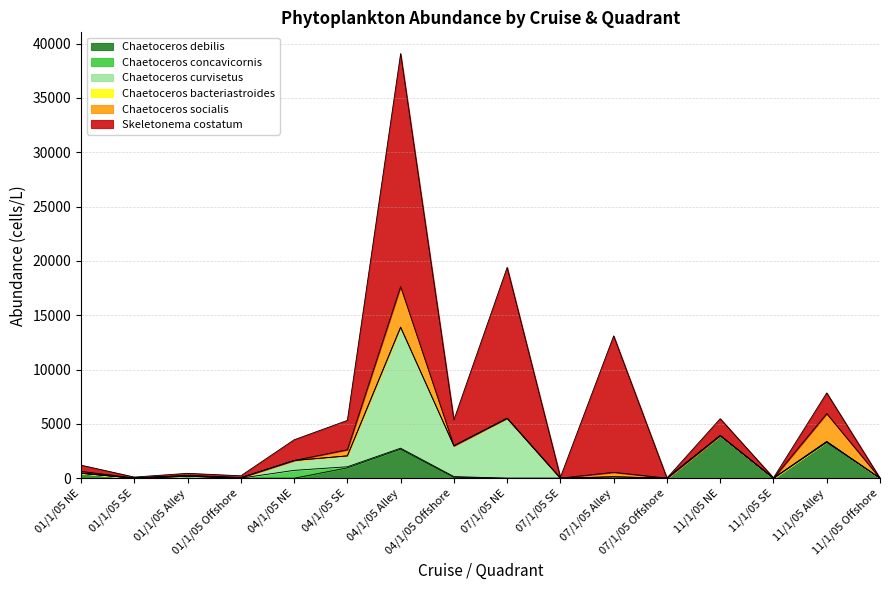

What is the label of the 3rd point from the left?

01/1/05 Alley